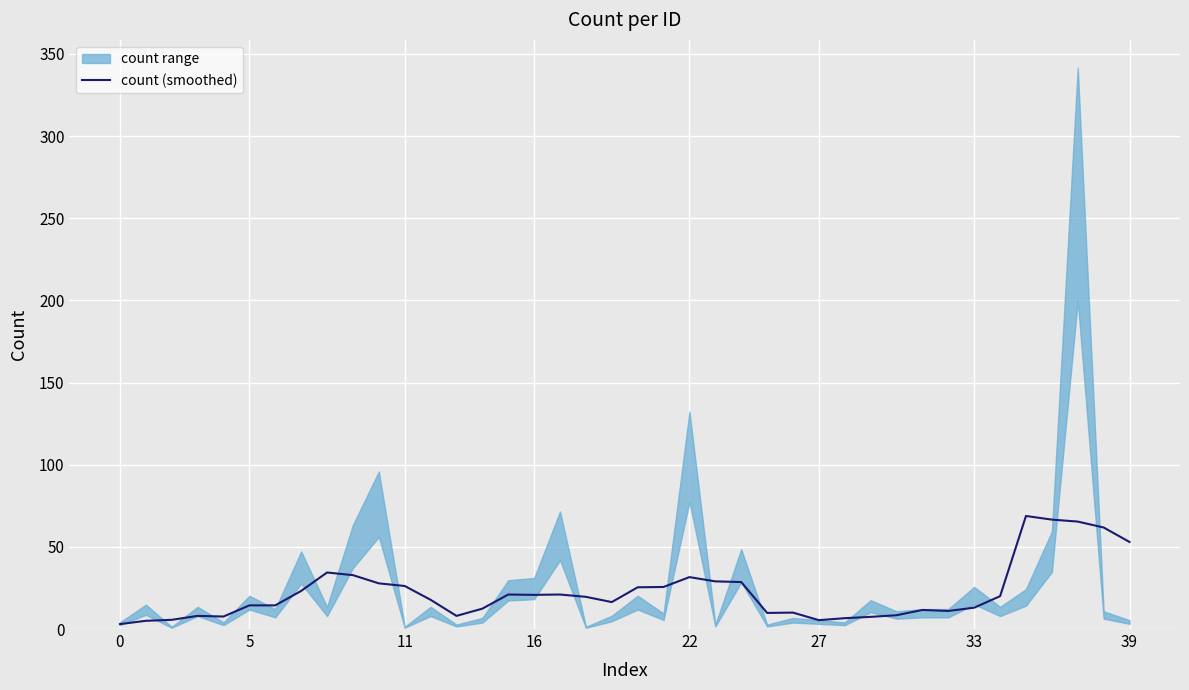

True or false: count (smoothed) has a value of 3.0 at 0.

True